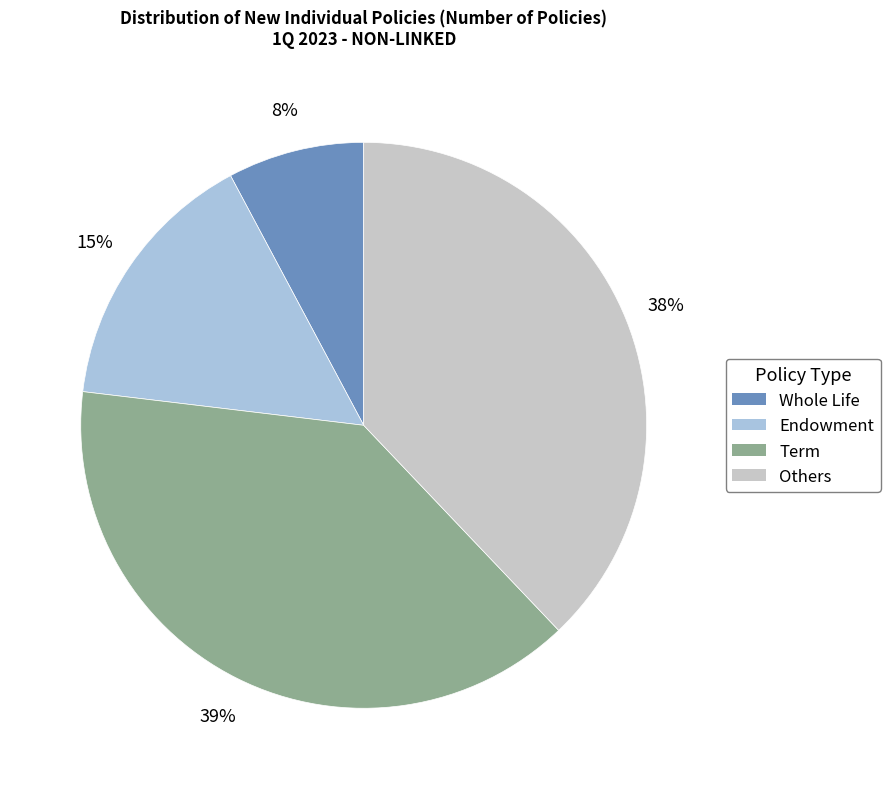

To the nearest percent, what percentage of the pie is Endowment?

15%